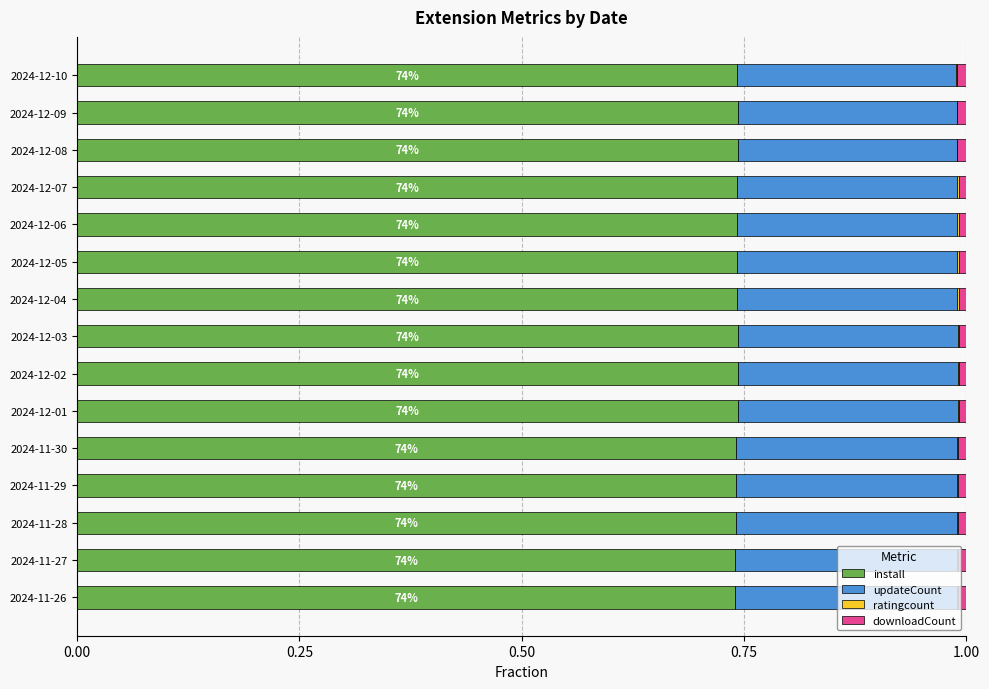

Reading left to right, what are all the values shown in this chart?

install: 0.7	0.7	0.7	0.7	0.7	0.7	0.7	0.7	0.7	0.7	0.7	0.7	0.7	0.7	0.7
updateCount: 0.2	0.2	0.2	0.2	0.2	0.2	0.2	0.2	0.2	0.2	0.2	0.2	0.2	0.2	0.2
ratingcount: 0.0	0.0	0.0	0.0	0.0	0.0	0.0	0.0	0.0	0.0	0.0	0.0	0.0	0.0	0.0
downloadCount: 0.0	0.0	0.0	0.0	0.0	0.0	0.0	0.0	0.0	0.0	0.0	0.0	0.0	0.0	0.0